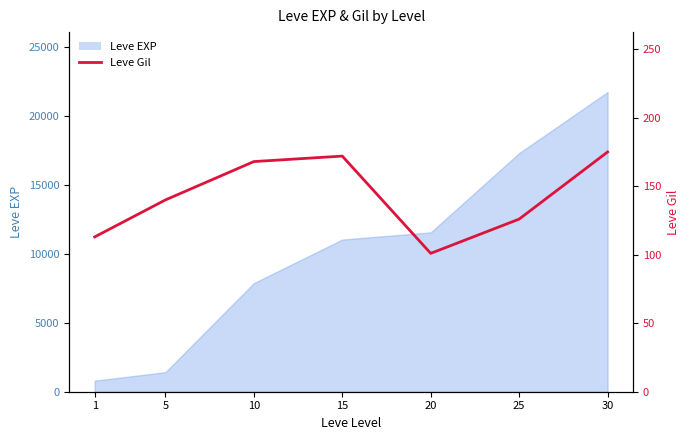

Reading left to right, what are all the values shown in this chart?

113	140	168	172	101	126	175